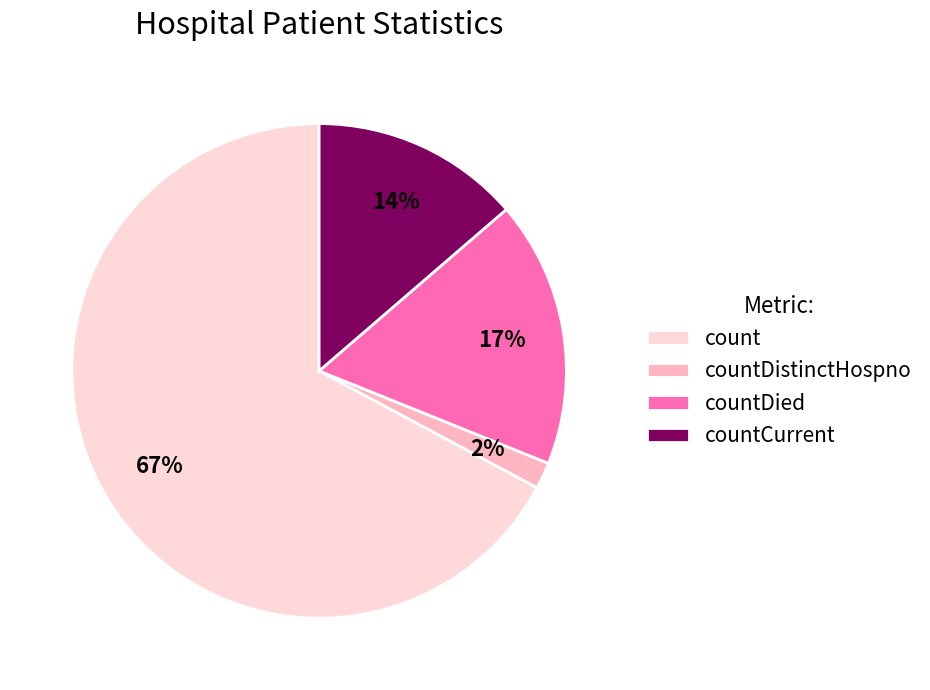

Approximately how many times larger is the value at countDied compared to count?

0.3